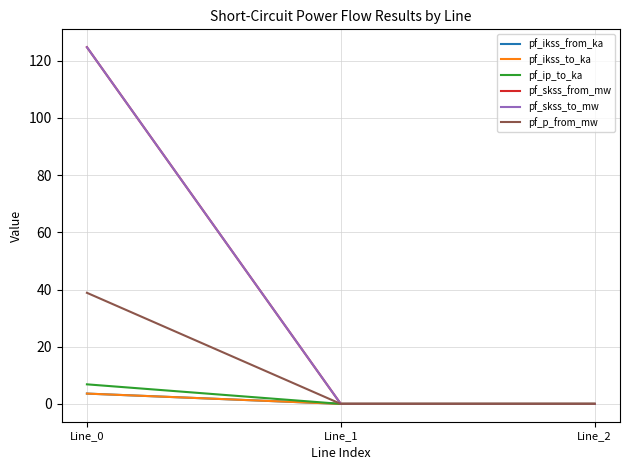

Does the chart display data point markers on the line(s)?

No